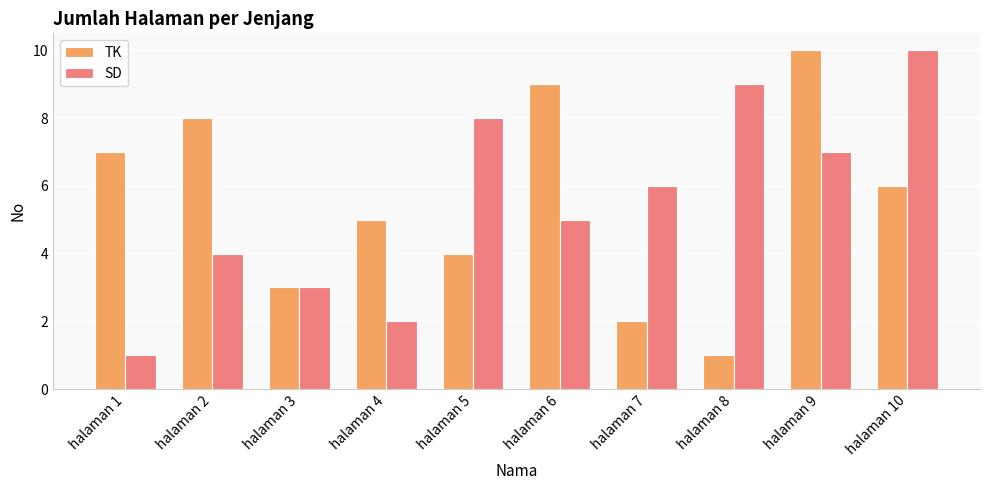

Is the value of TK at halaman 1 greater than the value of SD at halaman 10?

No